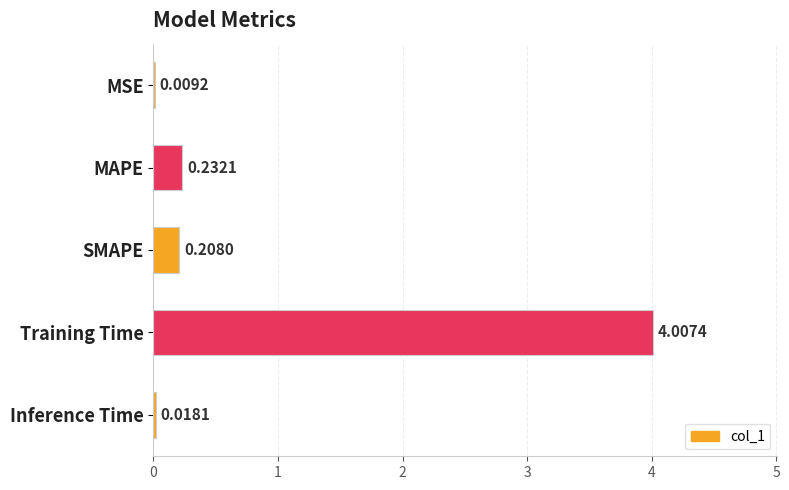

Are the bars horizontal?

Yes